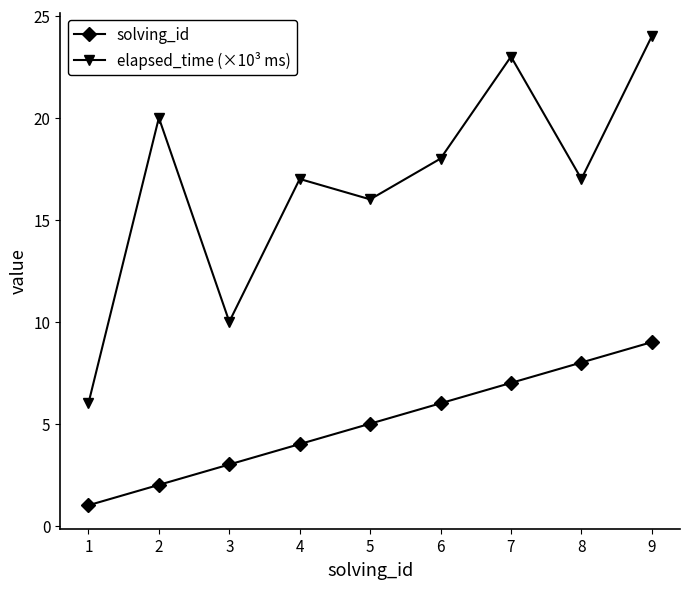

How many categories are shown in the chart?

9